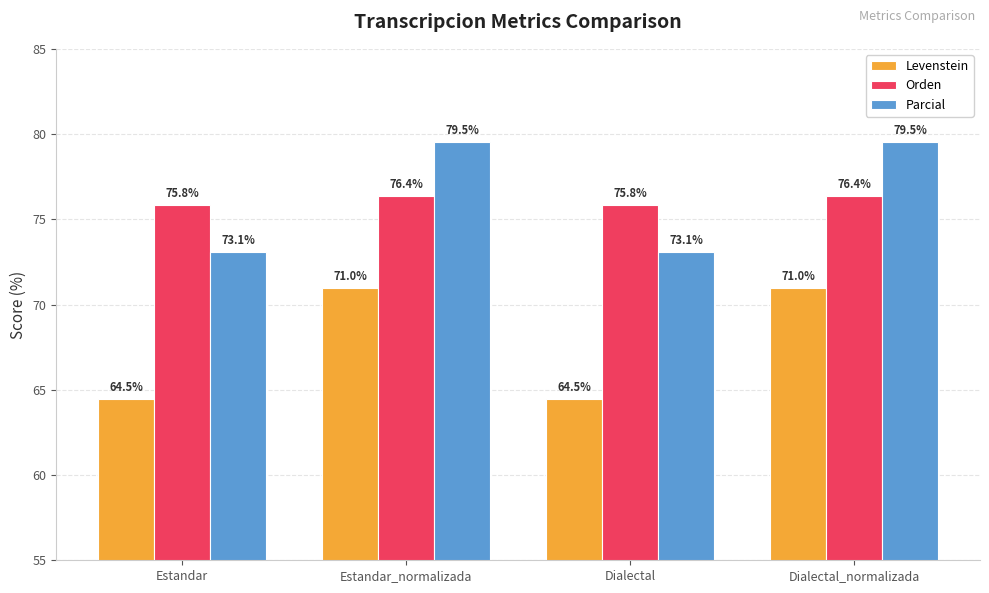

What is the difference between the highest and lowest values at Dialectal_normalizada?

8.5